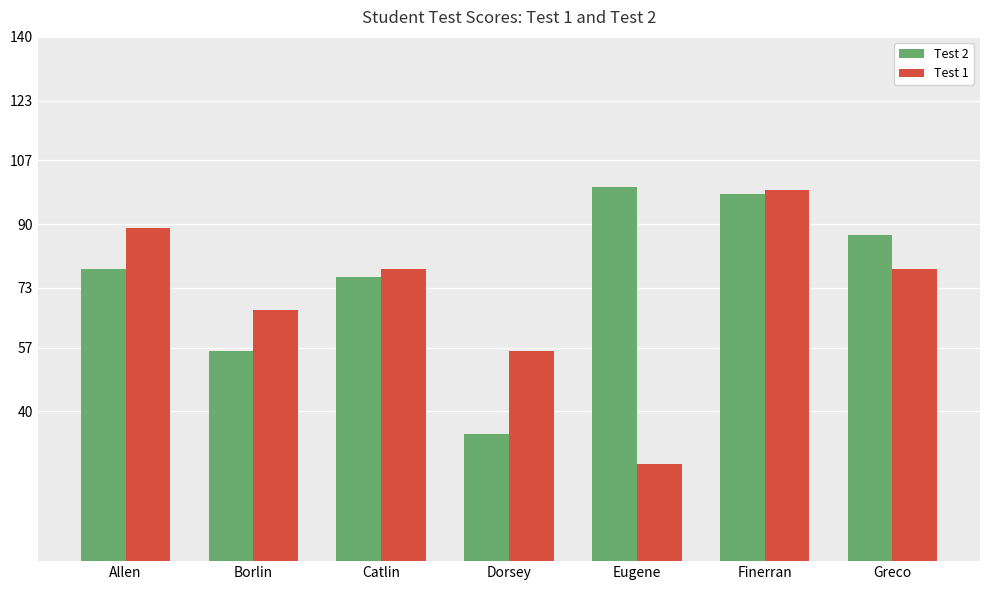

What is the difference between the maximum and minimum values in the Test 1 series?

73